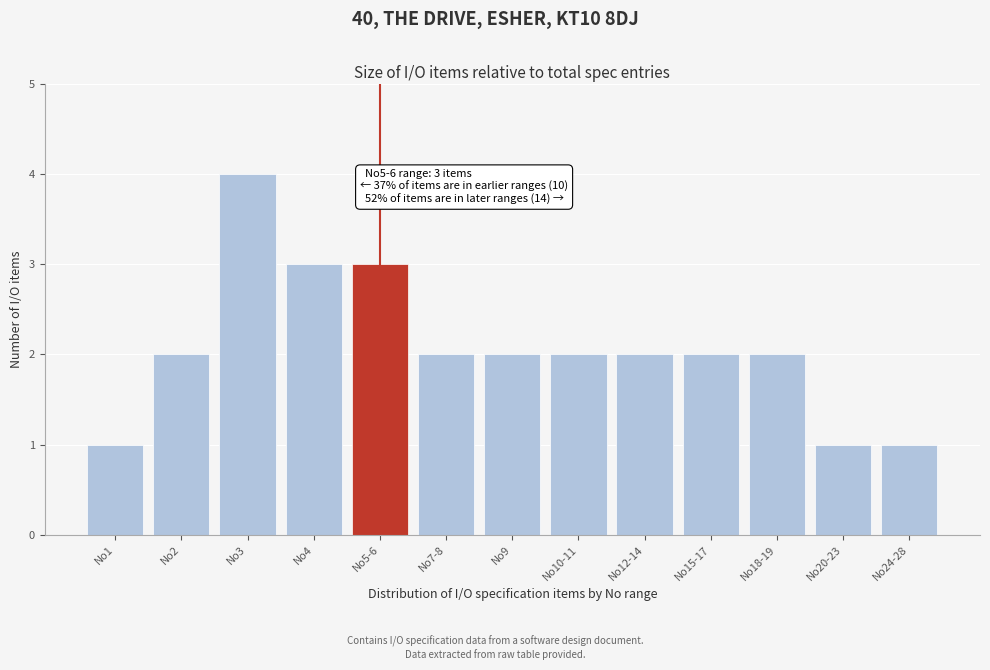

Reading right to left, what are all the values shown in this chart?

No24-28=1	No20-23=1	No18-19=2	No15-17=2	No12-14=2	No10-11=2	No9=2	No7-8=2	No5-6=3	No4=3	No3=4	No2=2	No1=1